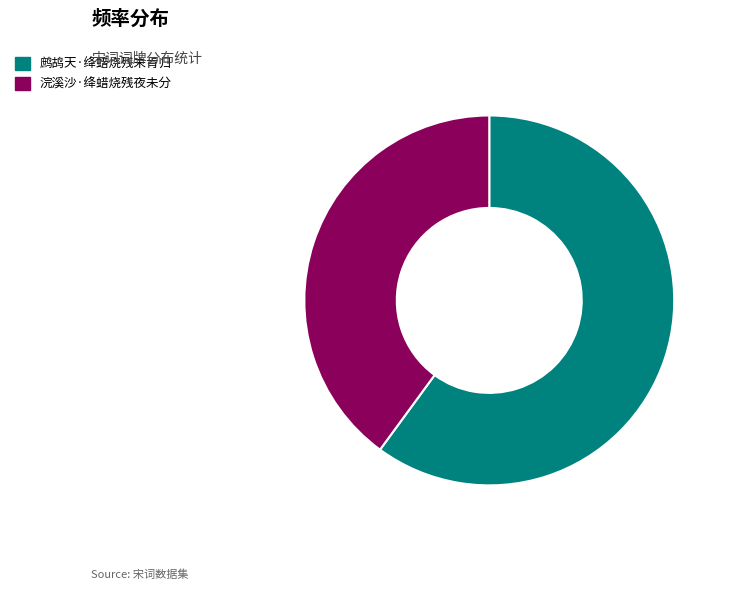

Which slice represents more than half of the pie?

鹧鸪天·绛蜡烧残未肯归